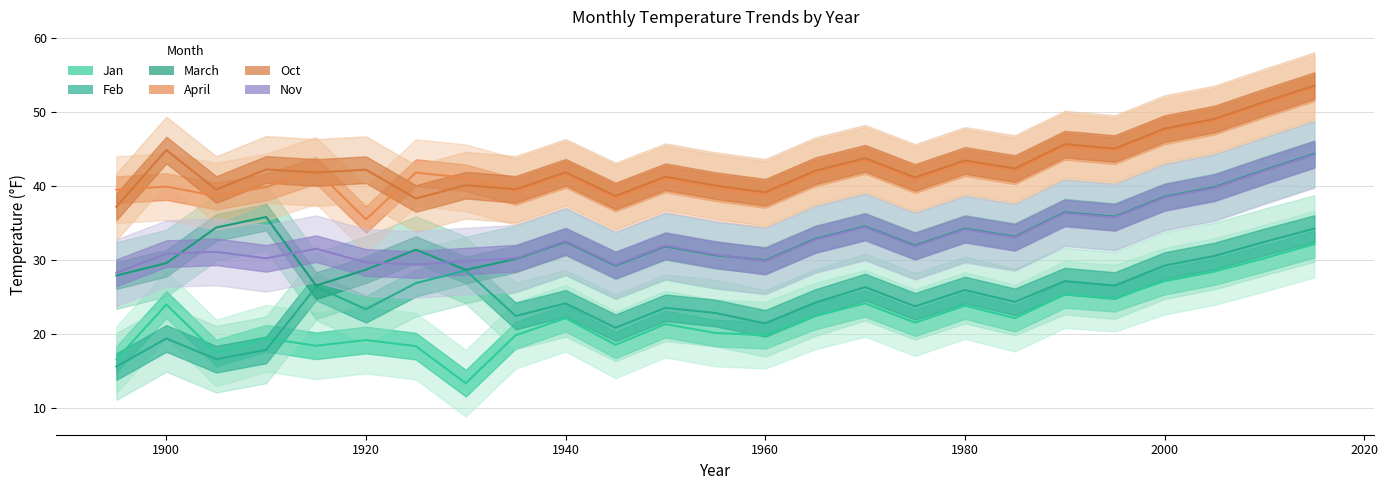

Reading left to right, extract all data points from this chart.

Jan: 16.5	23.9	17.4	19.4	18.4	19.1	18.3	13.3	19.8	22.1	18.5	21.3	20.1	19.8	22.4	24.1	21.5	23.8	22.1	25.3	24.8	27.1	28.4	30.2	32.1
Feb: 15.6	19.4	16.6	17.8	26.3	23.3	26.8	28.5	22.4	24.1	20.8	23.5	22.8	21.4	24.2	26.3	23.7	25.9	24.3	27.1	26.5	29.2	30.5	32.4	34.2
March: 27.9	29.5	34.3	35.8	26.5	28.6	31.4	28.6	30.1	32.4	29.2	31.8	30.6	29.9	32.8	34.5	31.9	34.2	33.1	36.4	35.8	38.5	39.8	42.1	44.3
April: 39.5	39.9	38.6	39.8	42.1	35.4	41.8	41.0	39.2	41.5	38.3	40.9	39.7	38.8	41.7	43.4	40.8	43.1	42.0	45.3	44.7	47.4	48.7	51.0	53.2
Oct: 37.1	44.8	39.5	42.2	41.8	42.1	38.3	40.1	39.5	41.8	38.6	41.2	40.0	39.1	42.0	43.7	41.1	43.4	42.3	45.6	45.0	47.7	49.0	51.3	53.5
Nov: 28.2	30.8	31.1	30.2	31.5	29.6	29.4	29.8	30.2	32.5	29.3	31.9	30.7	29.8	32.7	34.4	31.8	34.1	33.0	36.3	35.7	38.4	39.7	42.0	44.2